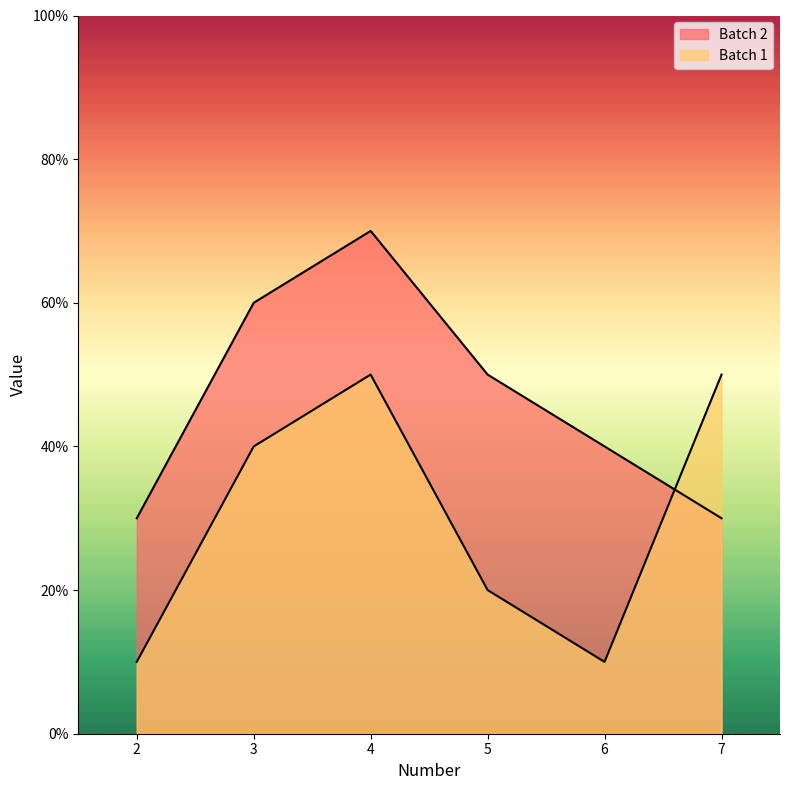

True or false: Batch 1 and Batch 2 intersect in this chart.

True